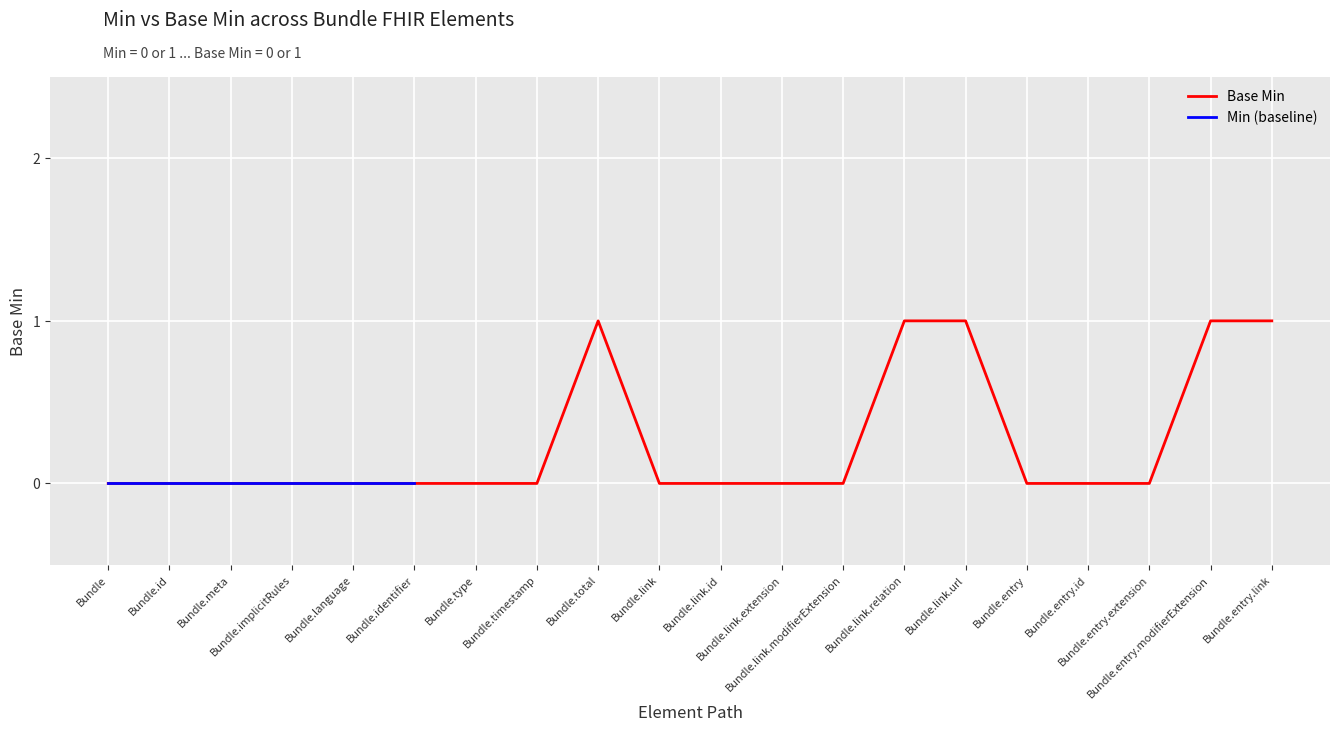

What position from the left is Bundle.link?

10